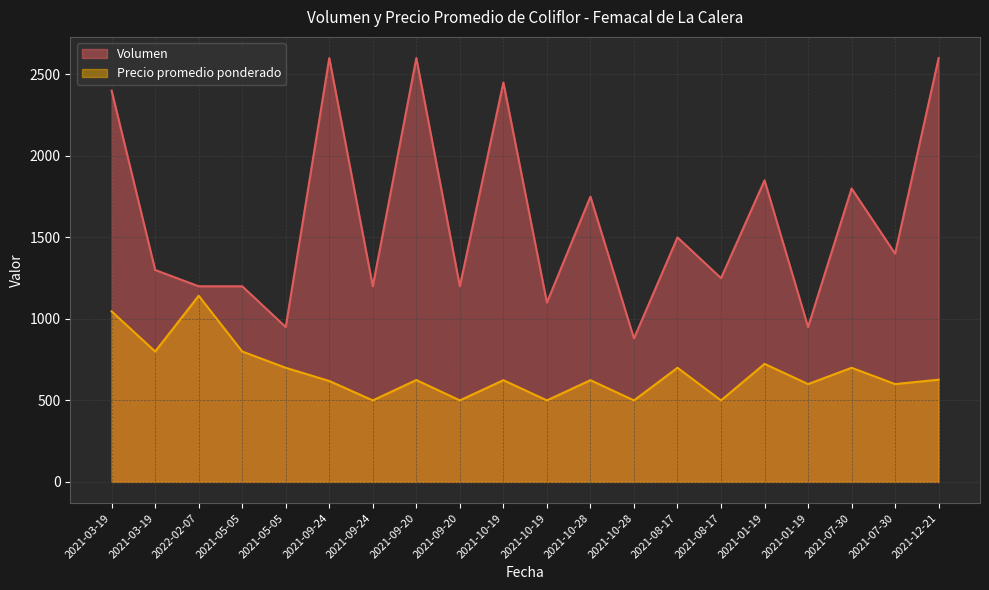

Where is the first local minimum for Precio promedio ponderado?

2021-03-19